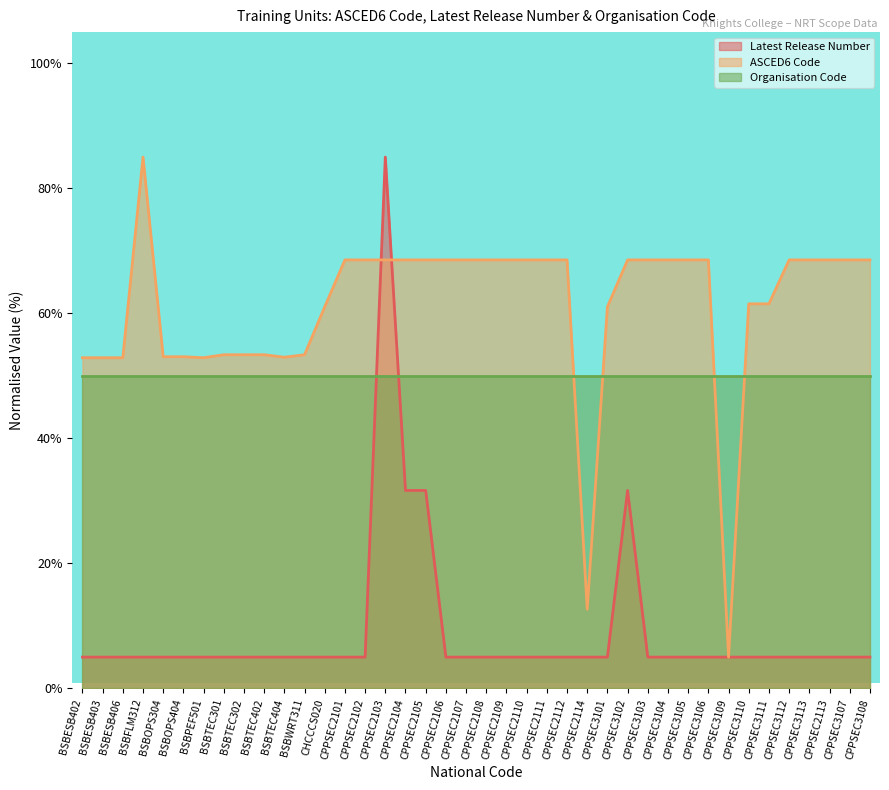

What is the sum of the ASCED6 Code values at CHCCCS020 and BSBTEC301?

114.4